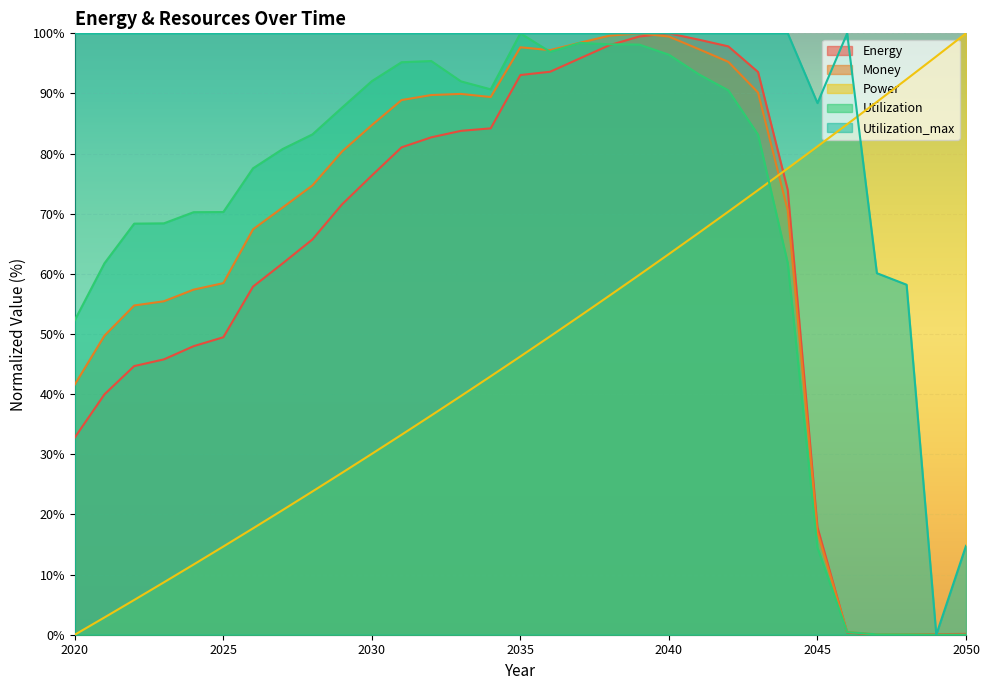

How many interior local valleys does the Utilization_max series have?

8